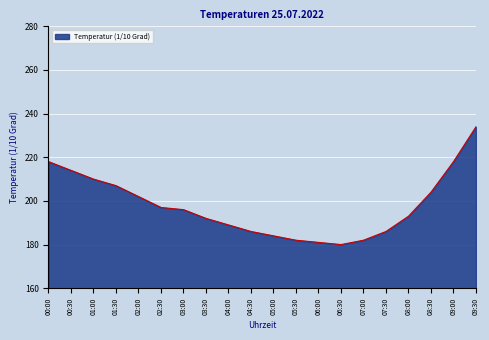

Reading left to right, what are all the values shown in this chart?

218	214	210	207	202	197	196	192	189	186	184	182	181	180	182	186	193	204	218	234